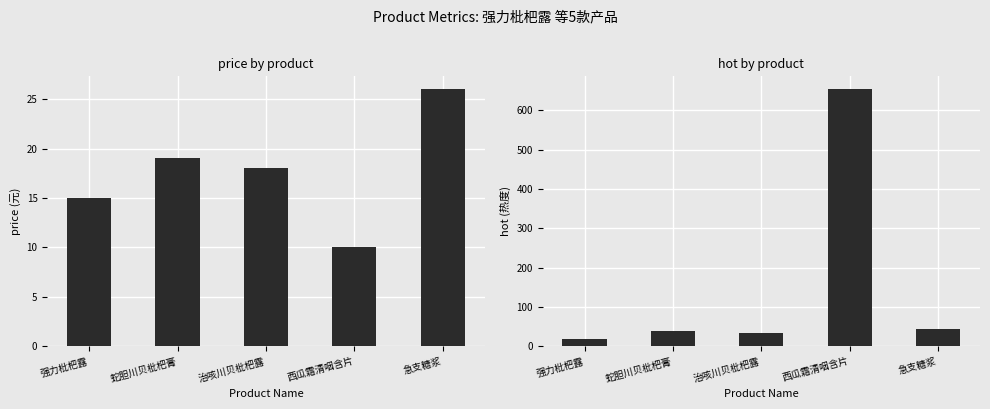

At which label does price first exceed 18?

蛇胆川贝枇杷膏